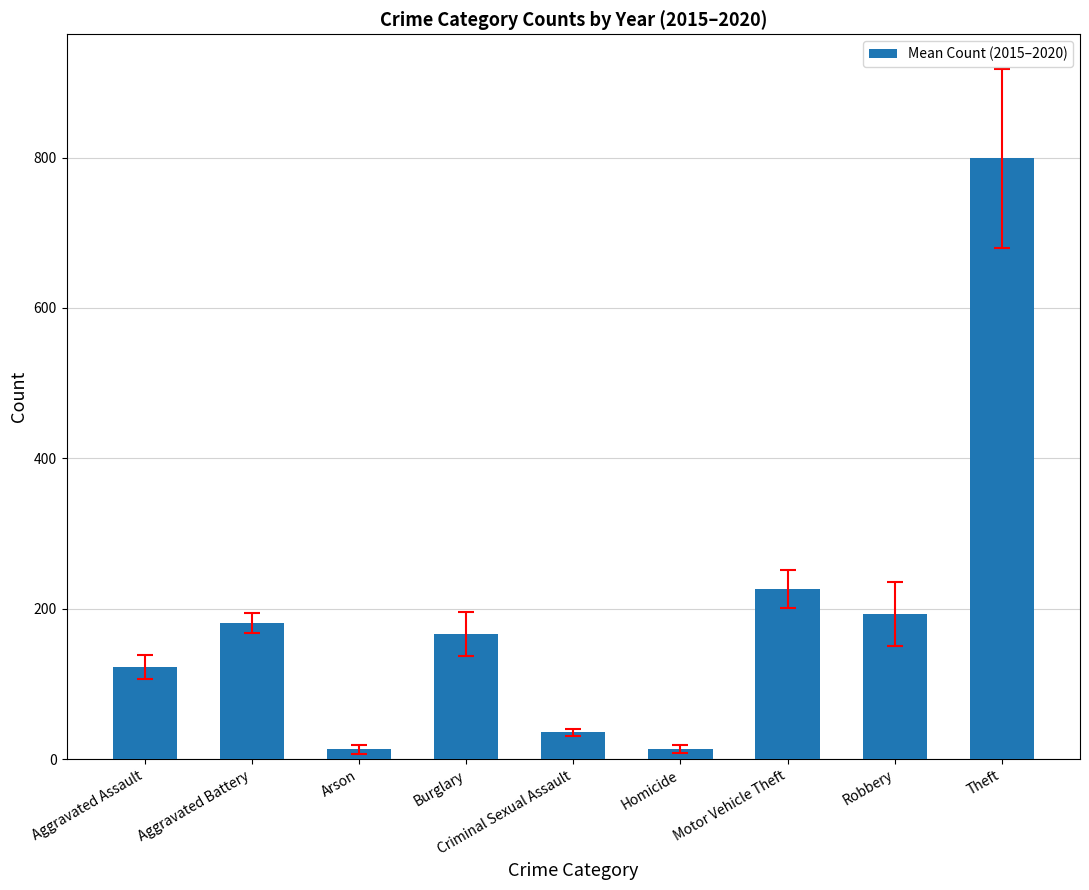

Where is the data nearest to the value 406?

Motor Vehicle Theft